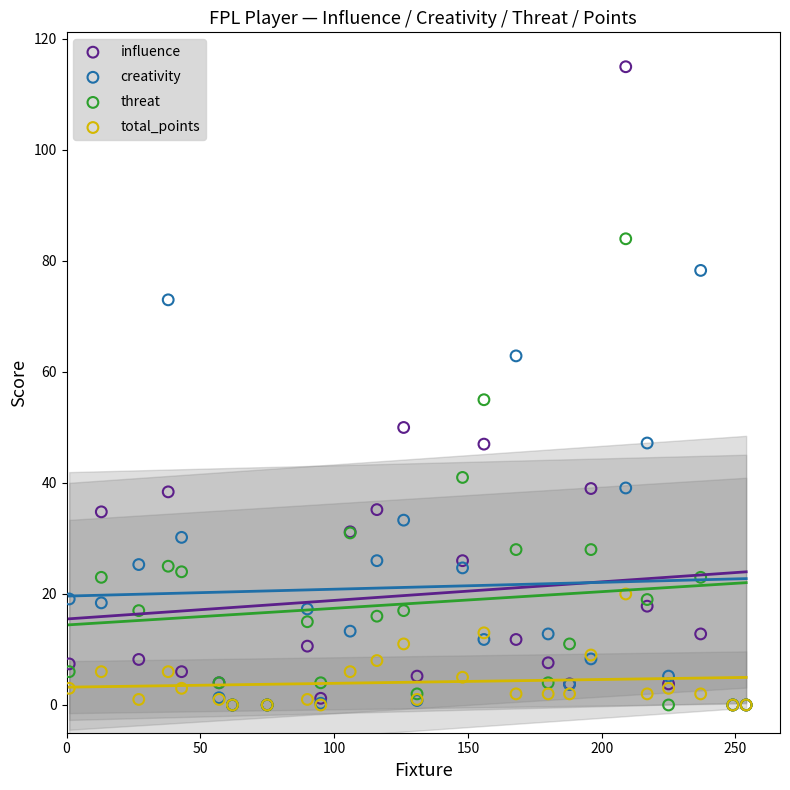

Across all series, what Y value is closest to 57?

55.0